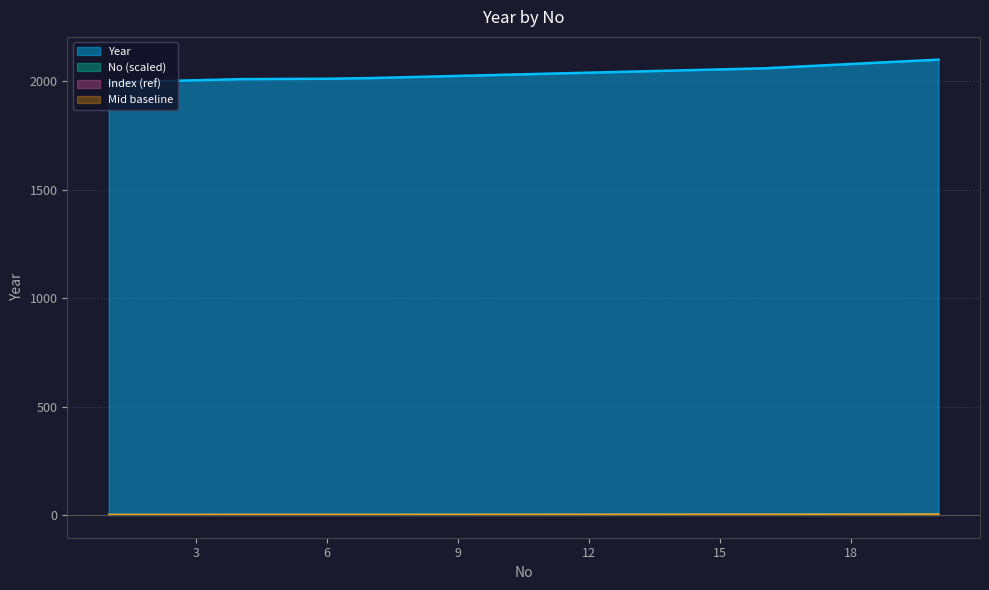

Reading left to right, what are all the values shown in this chart?

1.9	2.0	2.1	2.1	2.2	2.2	2.2	2.3	2.4	2.4	2.5	2.6	2.7	2.8	2.8	2.9	3.0	3.2	3.3	3.5